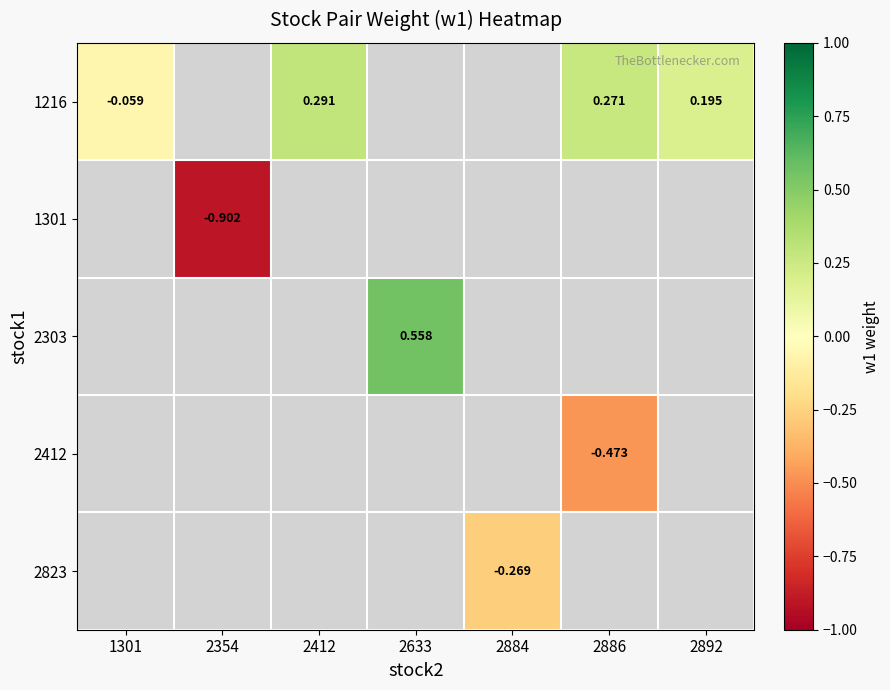

List the labels in order of 2823 value, smallest first.

1301, 2354, 2412, 2633, 2884, 2886, 2892